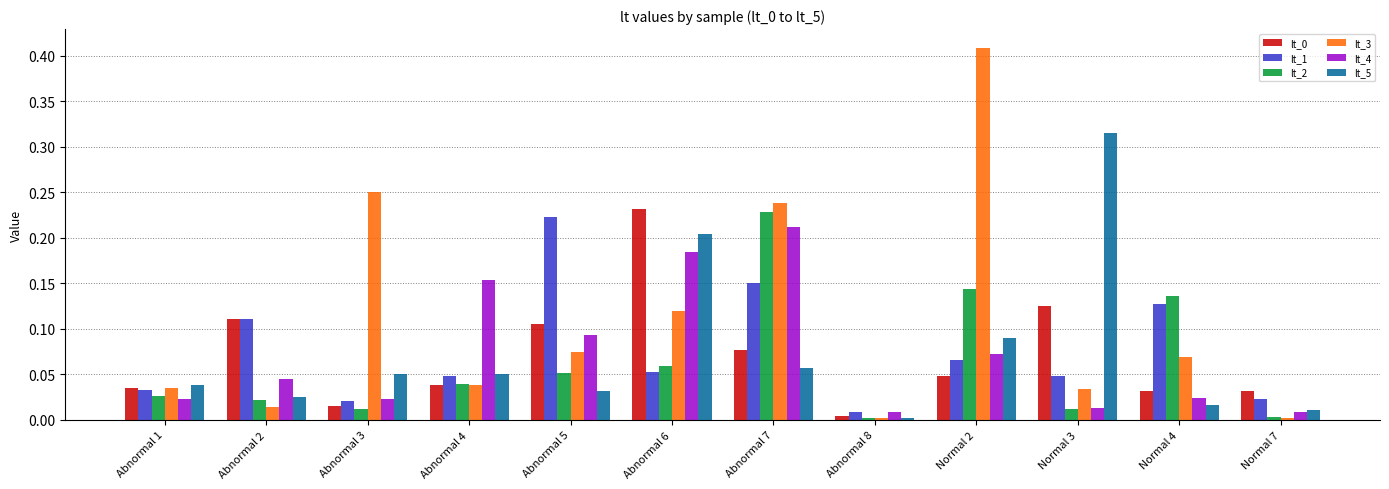

Between Abnormal 1 and Abnormal 2, which series saw the biggest shift?

lt_1